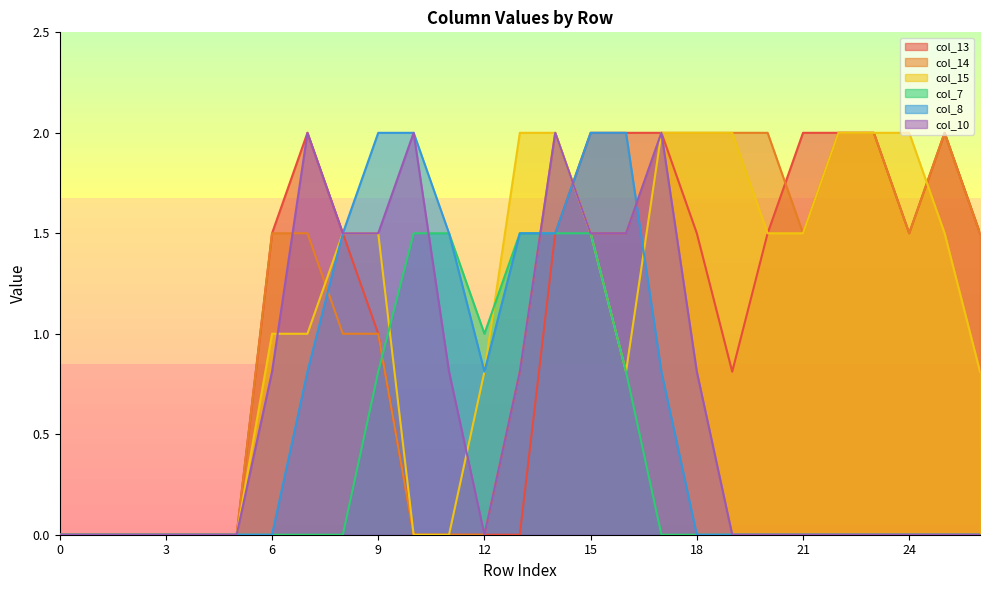

The col_8 series shows 0.0 at 18. True or false?

True